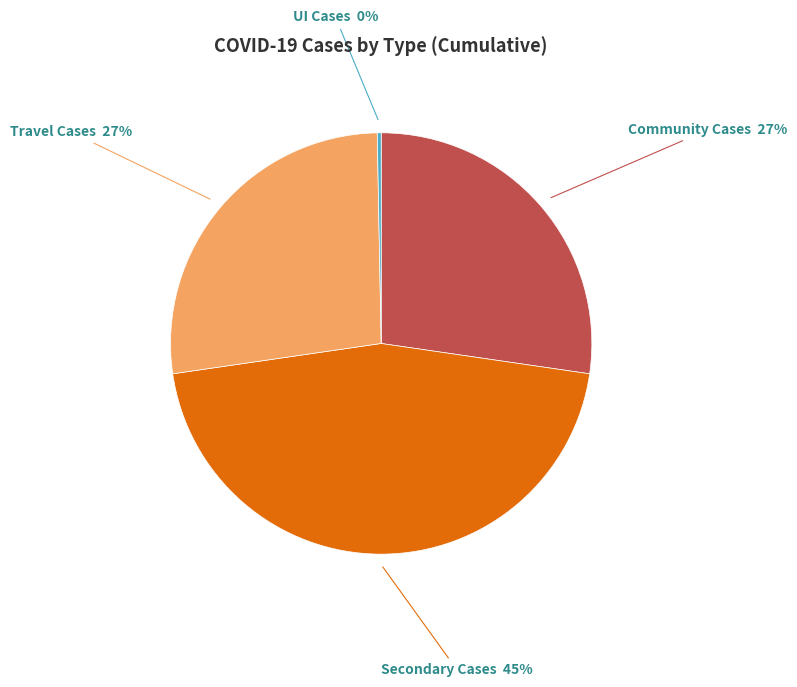

Is there a majority slice in this chart?

No